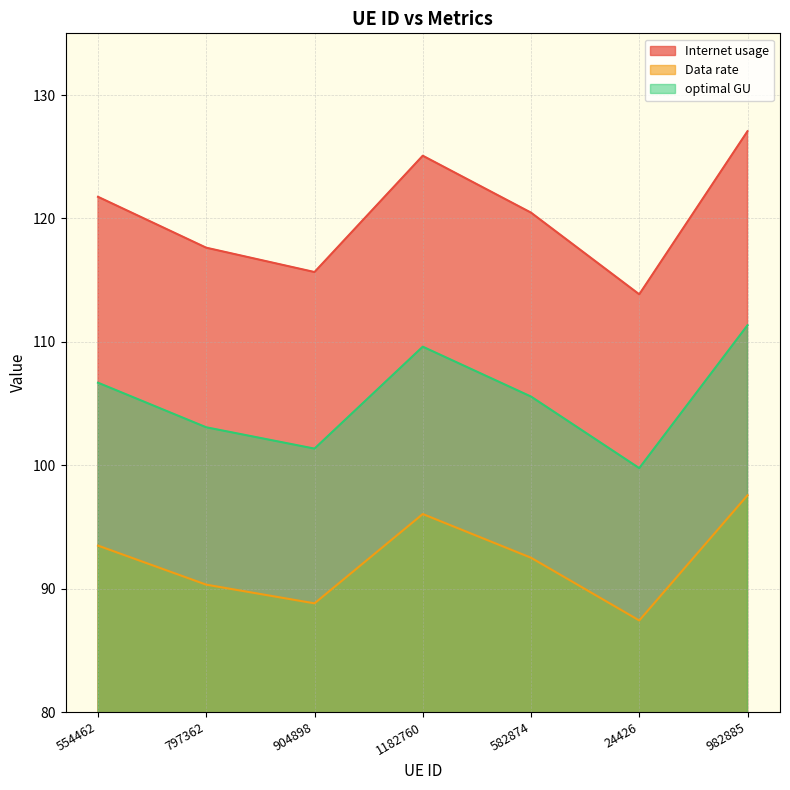

Where is the first local maximum for Data rate?

1182760